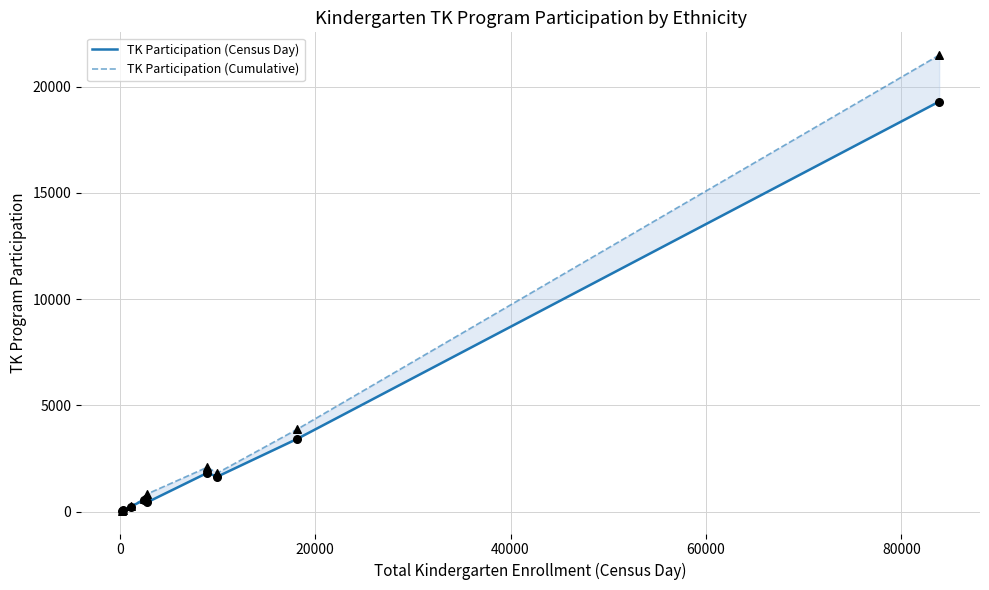

Which series reaches the minimum Y coordinate?

TK Participation (Census Day)